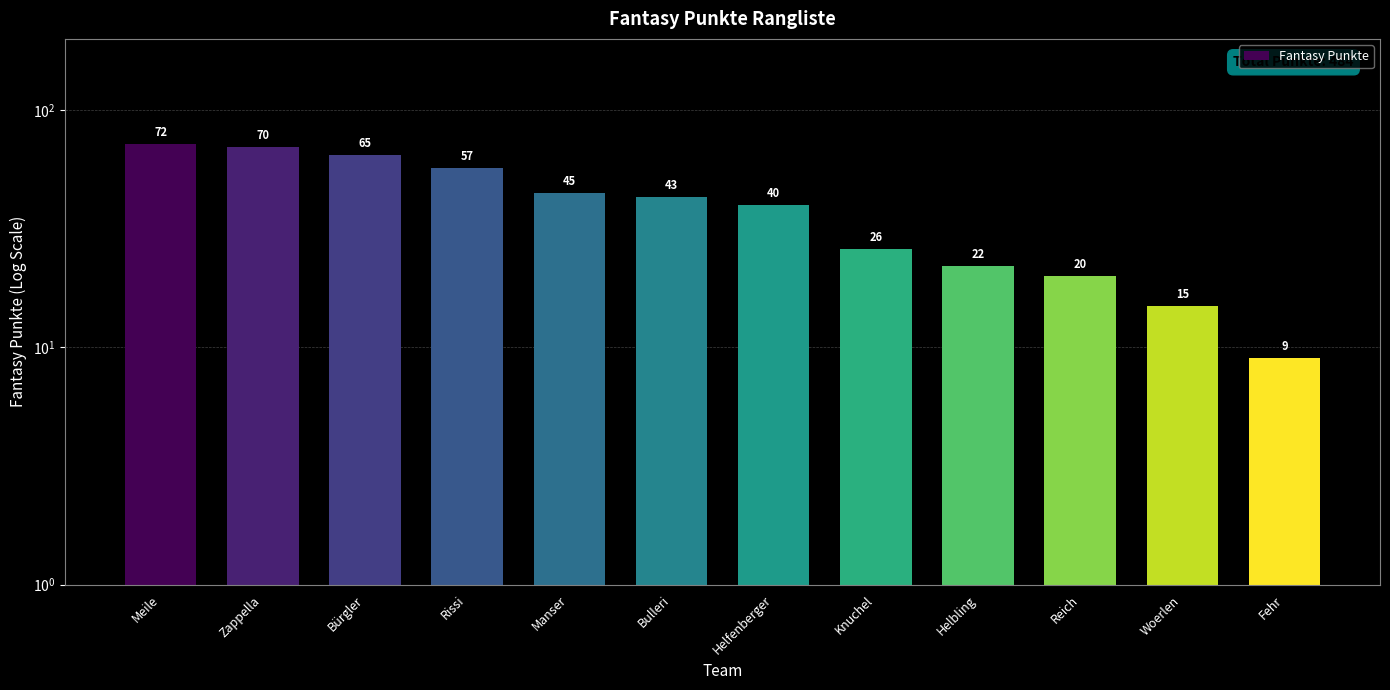

What is the approximate value at Fehr?

9